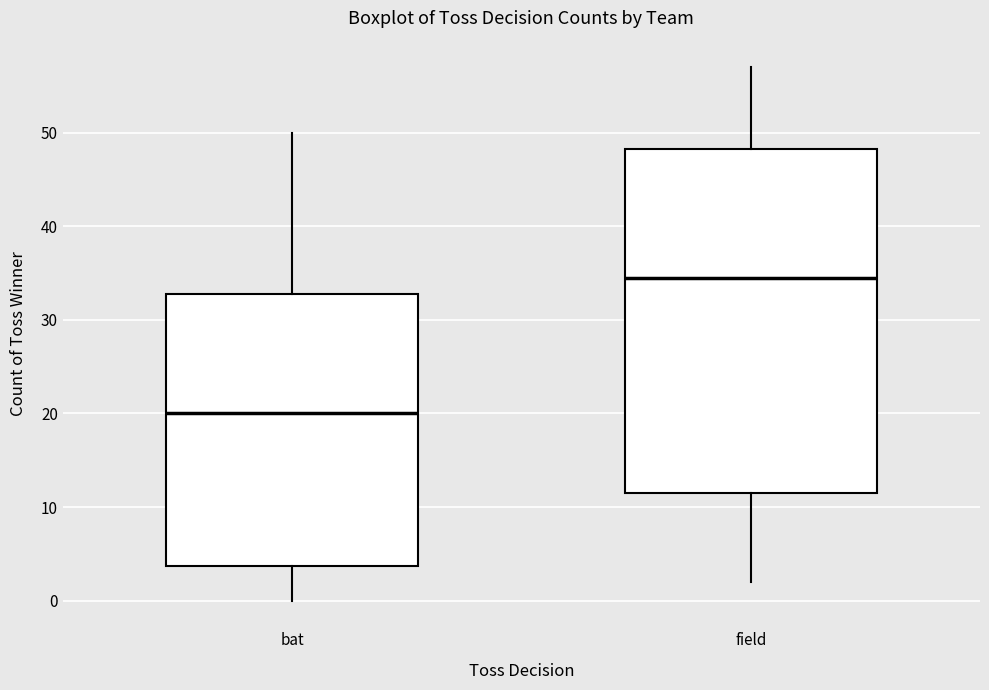

Where does the lower whisker of the box for bat end on the y-axis? The values are not printed on the chart, so give them approximately, as read against the axis.

0